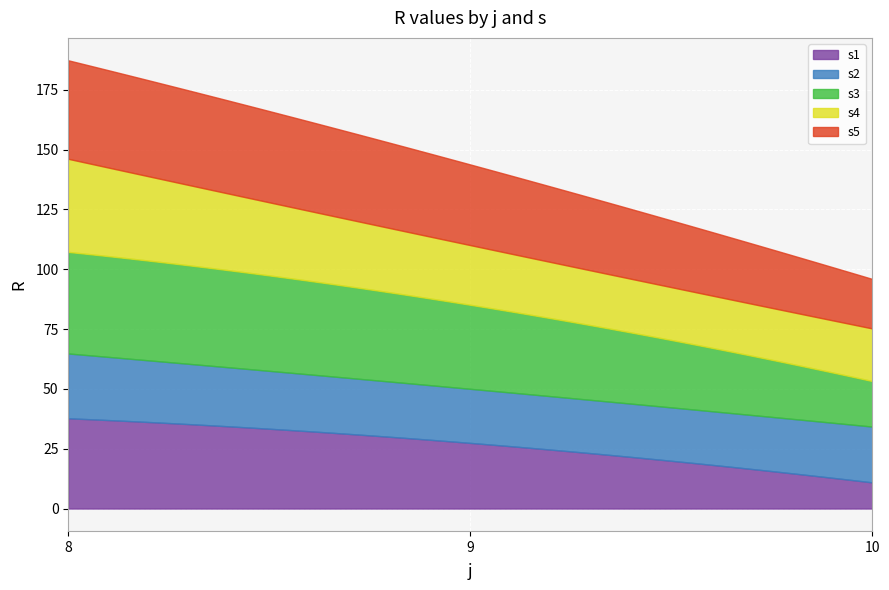

Which has a higher value, 9 or 10?

9